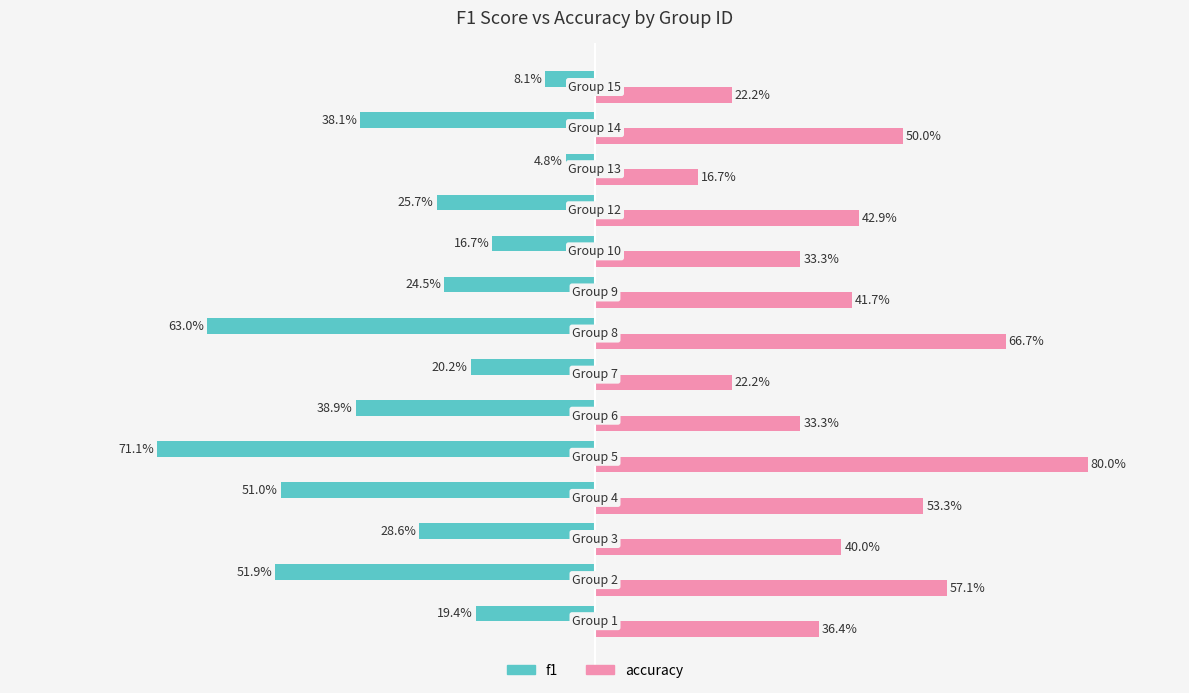

What is the minimum value for accuracy?

0.2